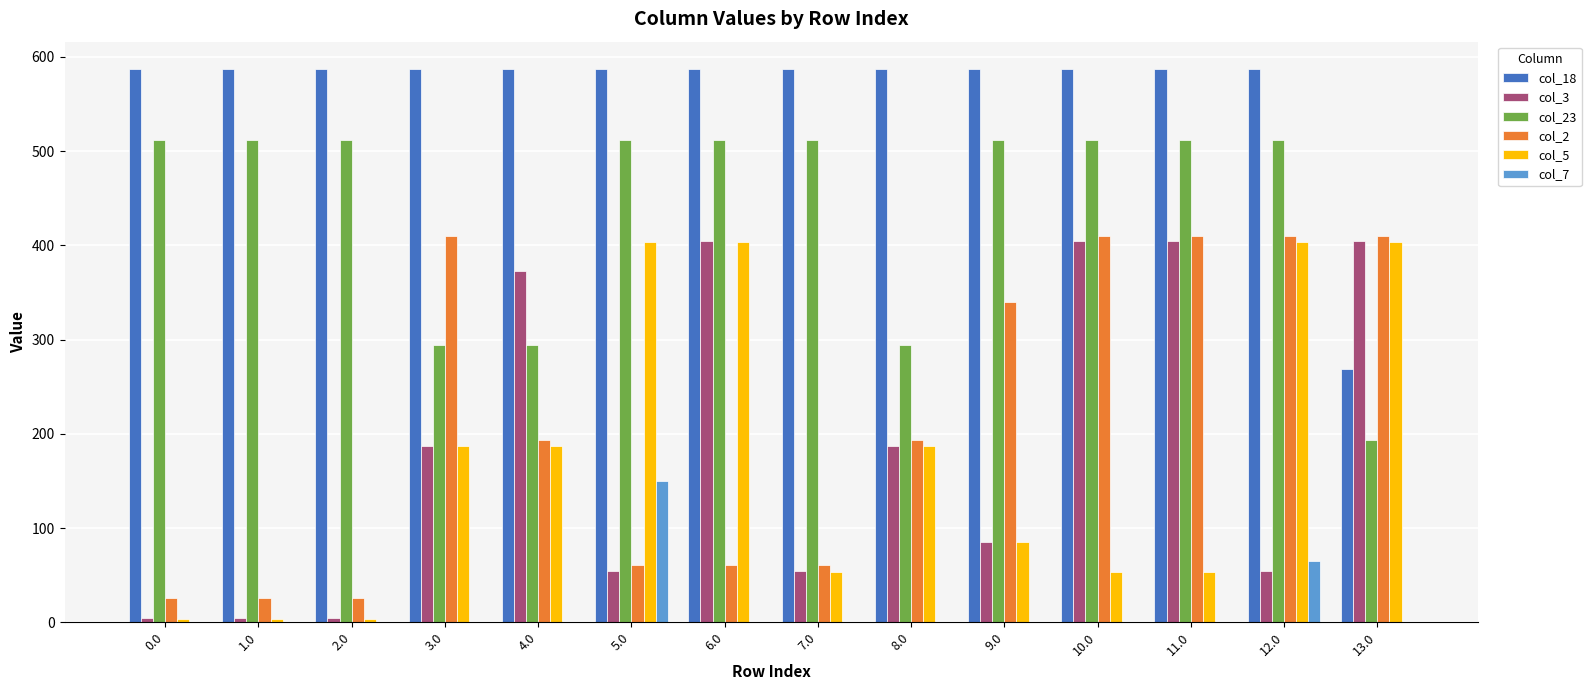

The value of col_2 at 7.0 is 93.3. True or false?

False